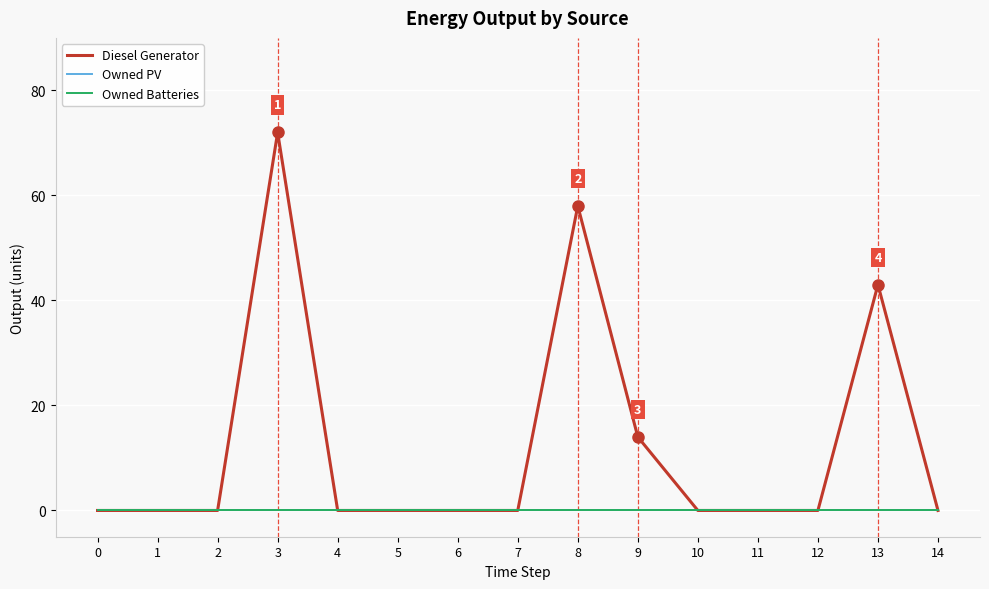

Does the chart display data point markers on the line(s)?

No